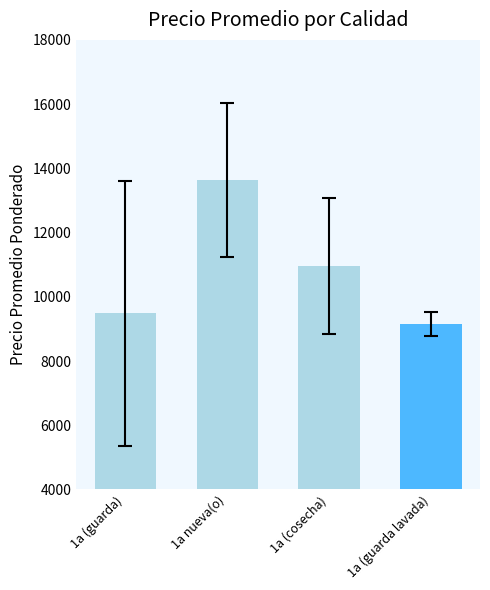

What is the difference between the second highest and minimum values?

1791.7